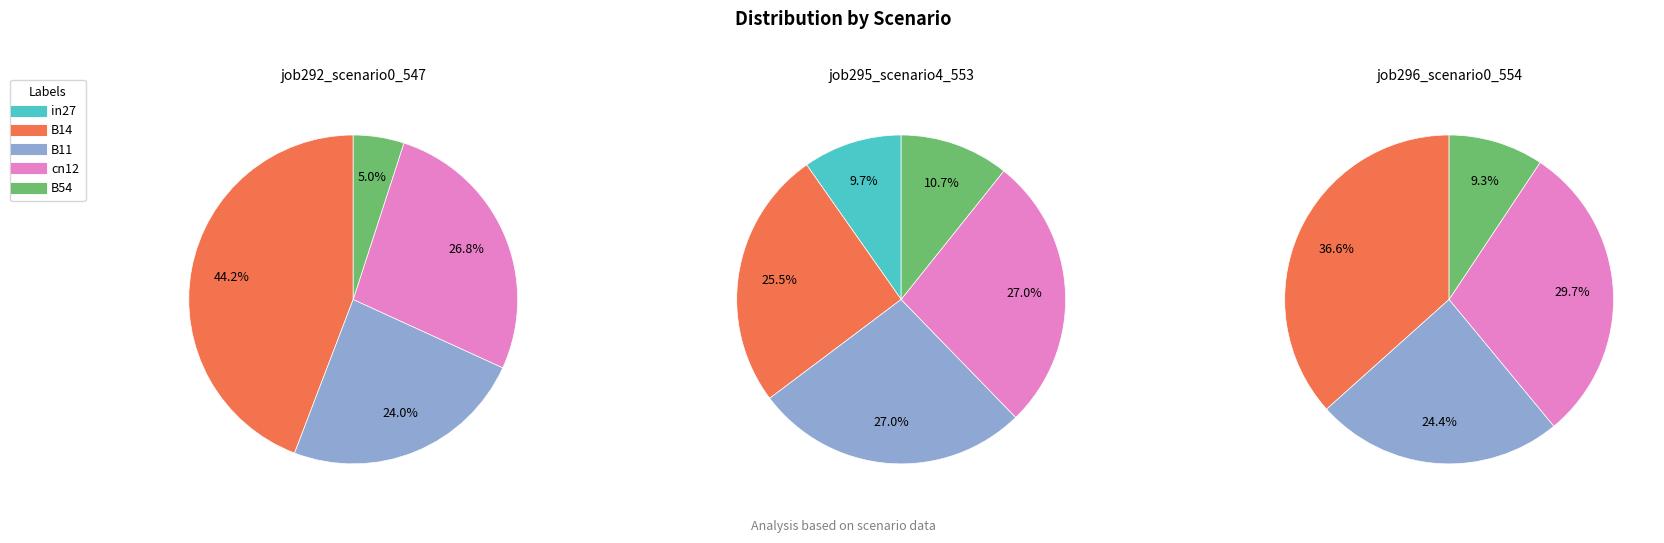

To the nearest percent, what is the difference between the largest and smallest slice percentages?

17%